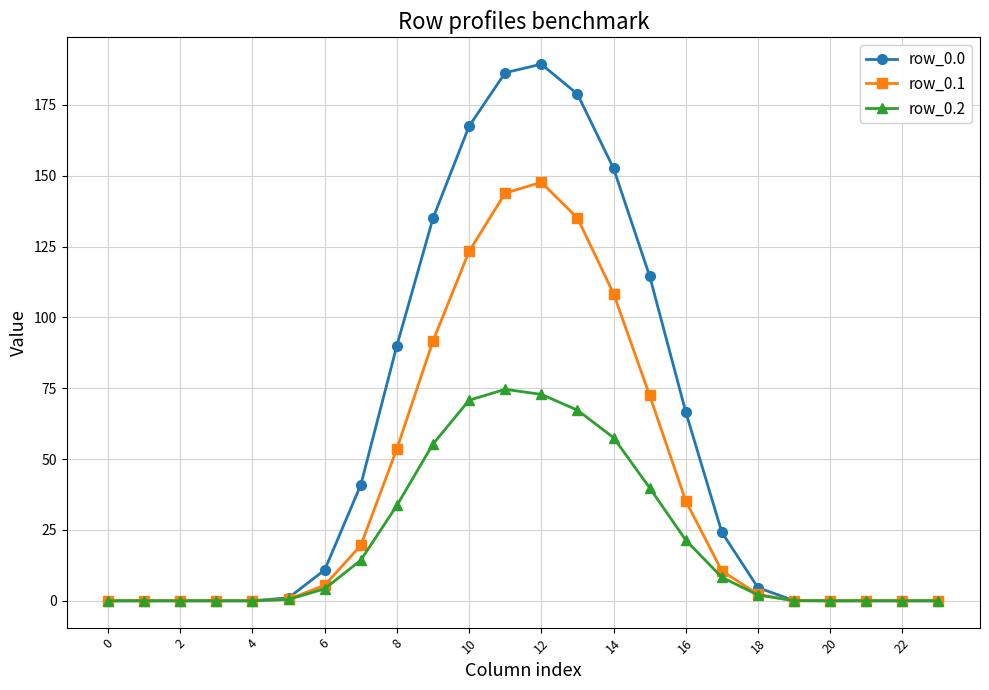

How many lines are shown in the chart?

3